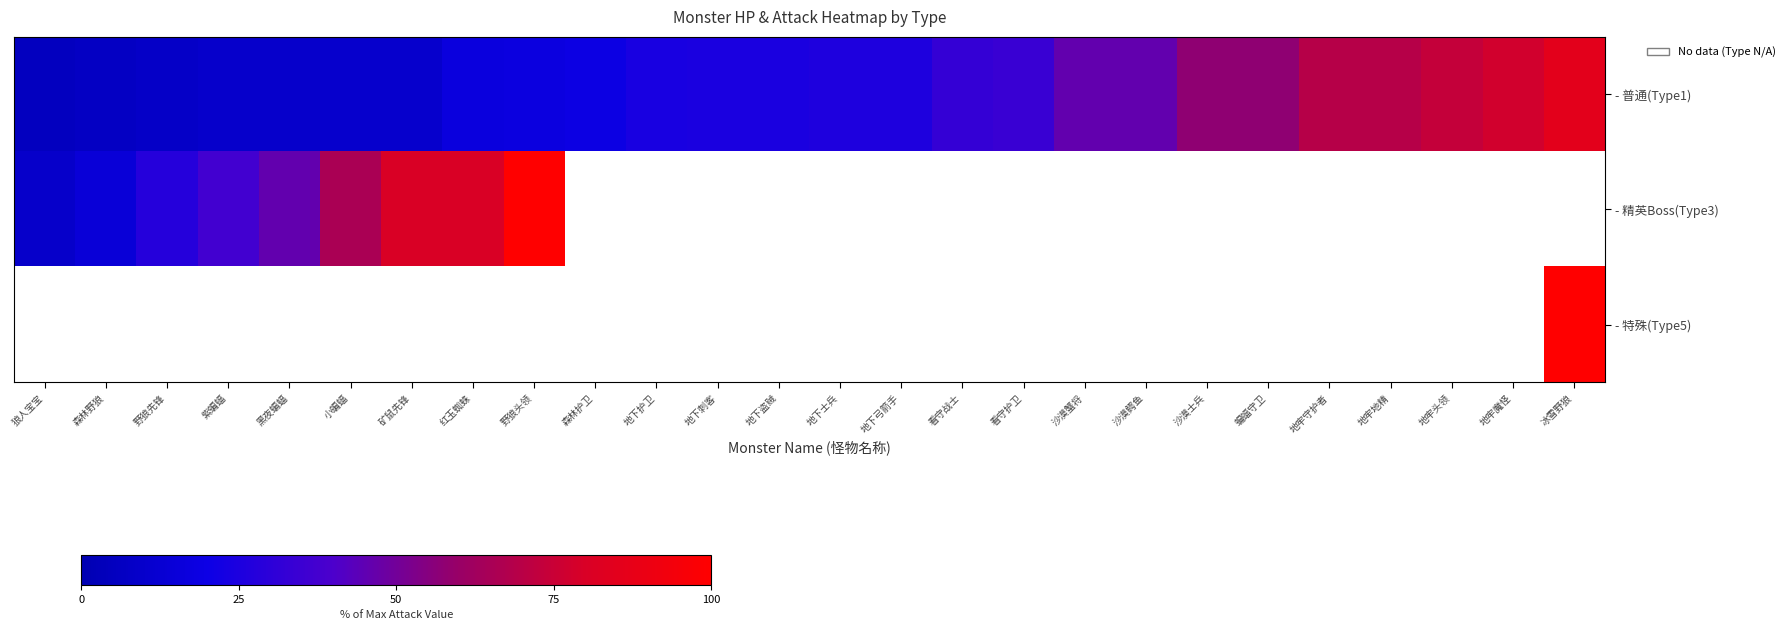

At which category does the chart reach its minimum across all series?

狼人宝宝